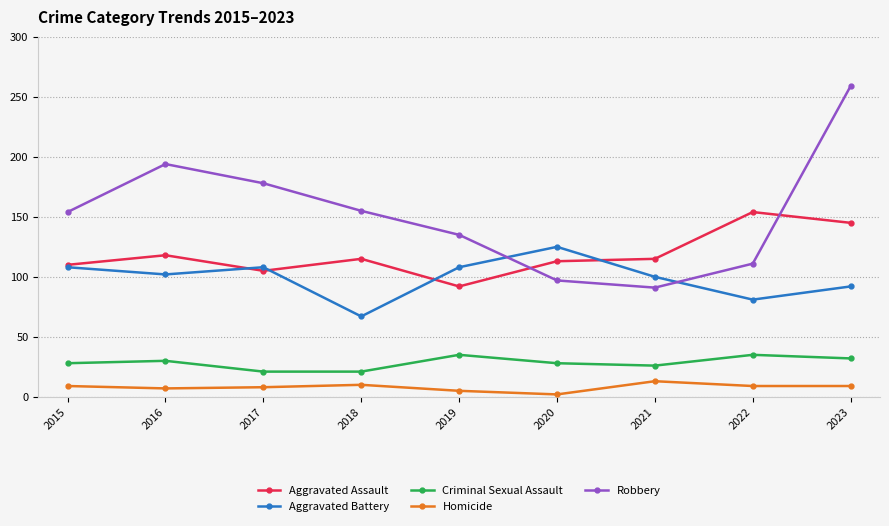

What is the sum of all Homicide values?

72